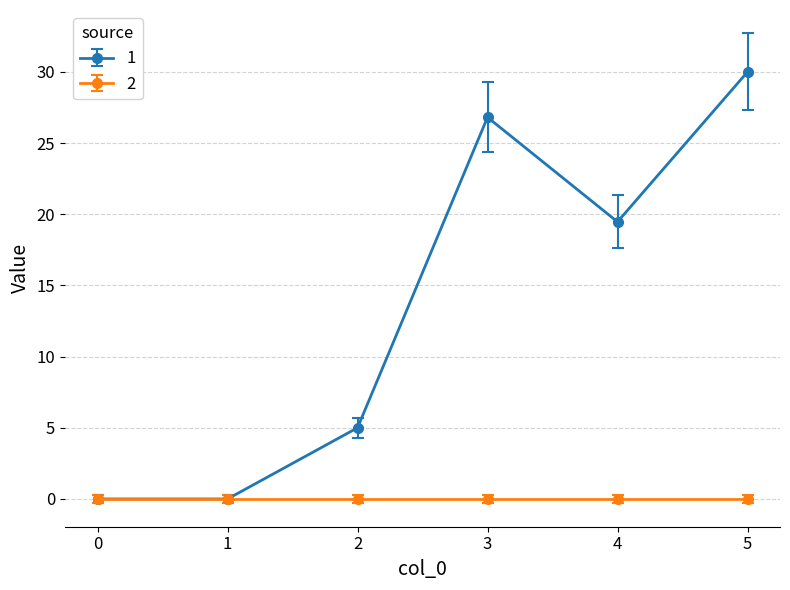

Rank the series by their average value, from highest to lowest.

1, 2